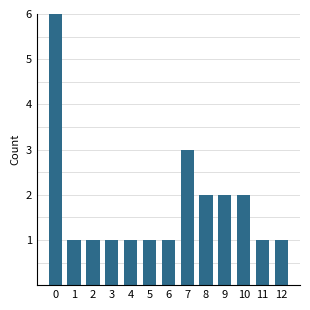

Rank the categories by value from lowest to highest.

1, 2, 3, 4, 5, 6, 11, 12, 8, 9, 10, 7, 0